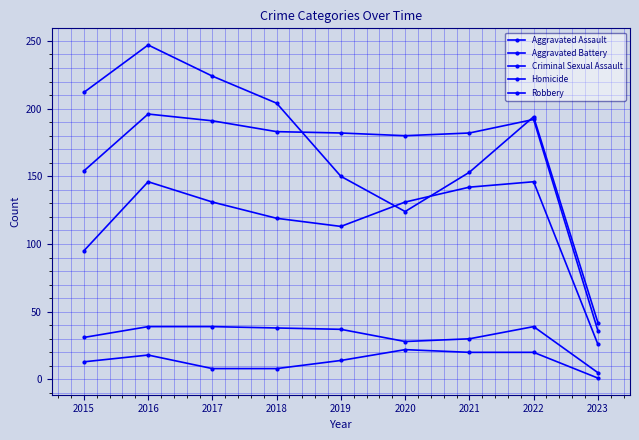

How many series are shown in this chart?

5